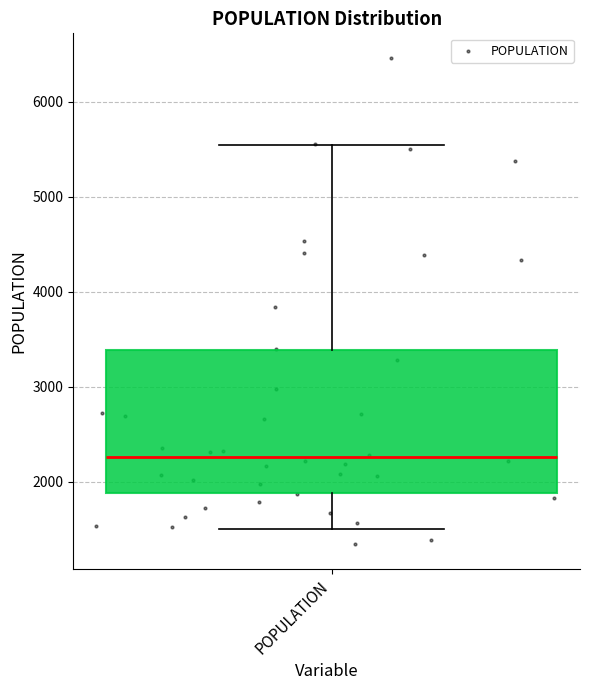

Read this box plot against the y-axis: the position of the median line, the range covered by the box, and the ends of both whiskers. The values are not printed on the chart, so give them approximately, as read against the axis.

median 2300, box 1900 to 3400, whiskers 1500 to 5500